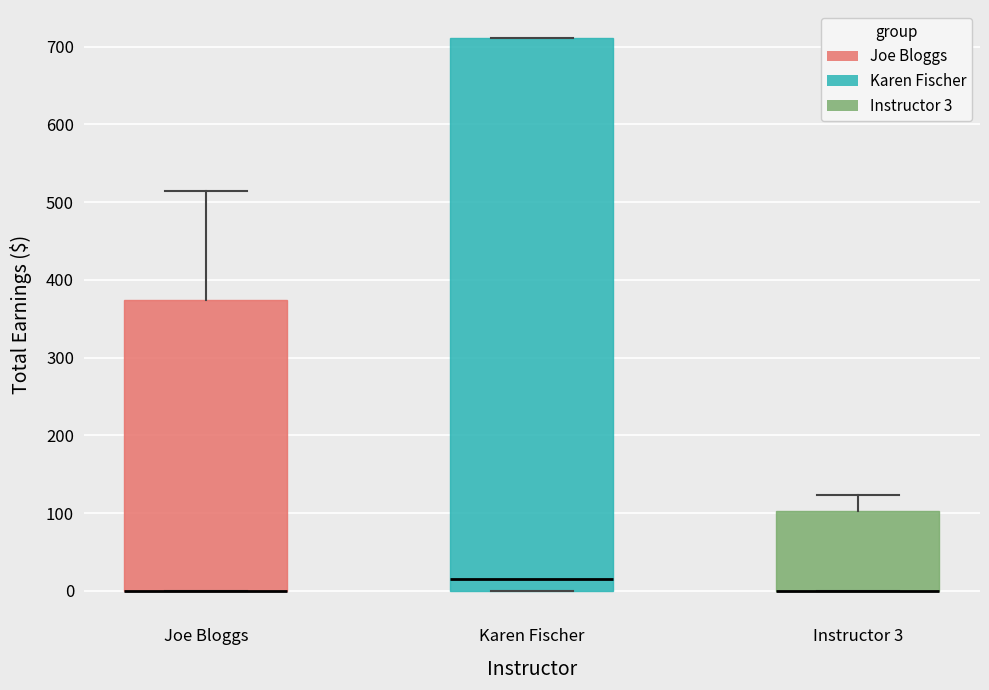

Reading left to right, read every box against the y-axis: the position of its median line, the range the box covers, and the ends of its whiskers. The values are not printed on the chart, so give them approximately, as read against the axis.

Joe Bloggs: median 0 (drawn on the box's lower edge), box 0 to 370, whiskers 0 to 510
Karen Fischer: median 10, box 0 to 710, whiskers 0 to 710
Instructor 3: median 0 (drawn on the box's lower edge), box 0 to 100, whiskers 0 to 120